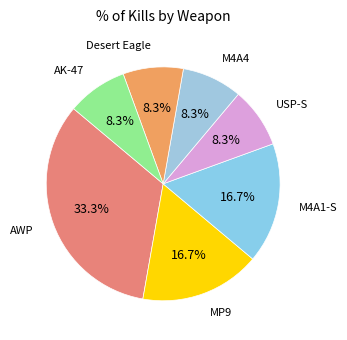

Which category has the biggest portion of the pie?

AWP